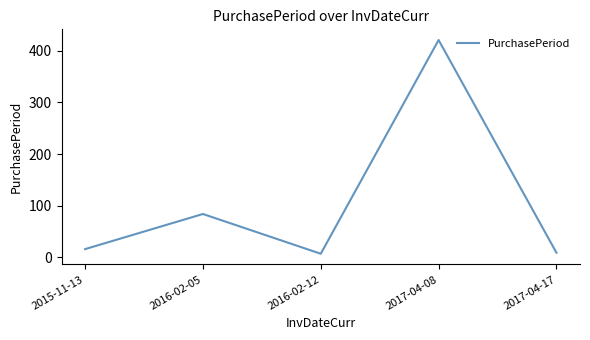

Where is the data nearest to the value 214?

2016-02-05